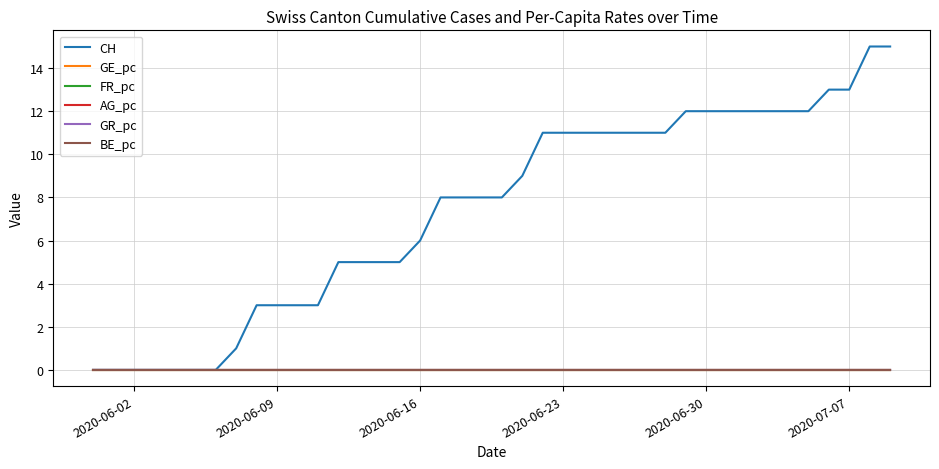

Does the chart have visible grid lines?

Yes